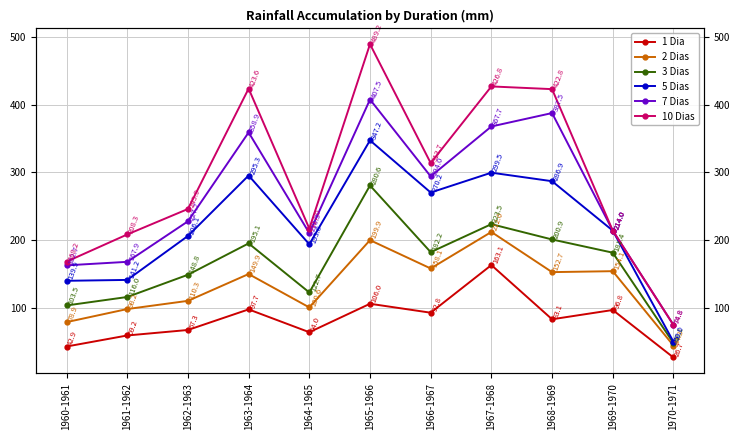

Between 1960-1961 and 1968-1969, which series saw the biggest shift?

10 Dias